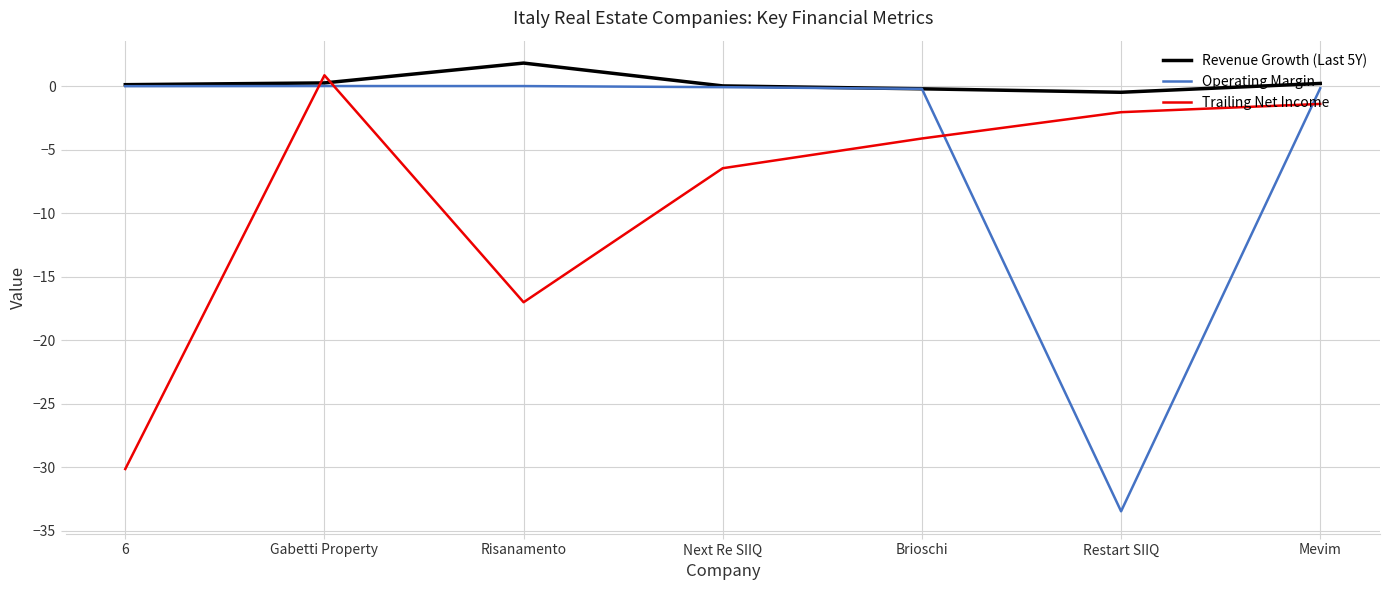

After their last crossing, which series has the higher values: Trailing Net Income or Operating Margin?

Operating Margin